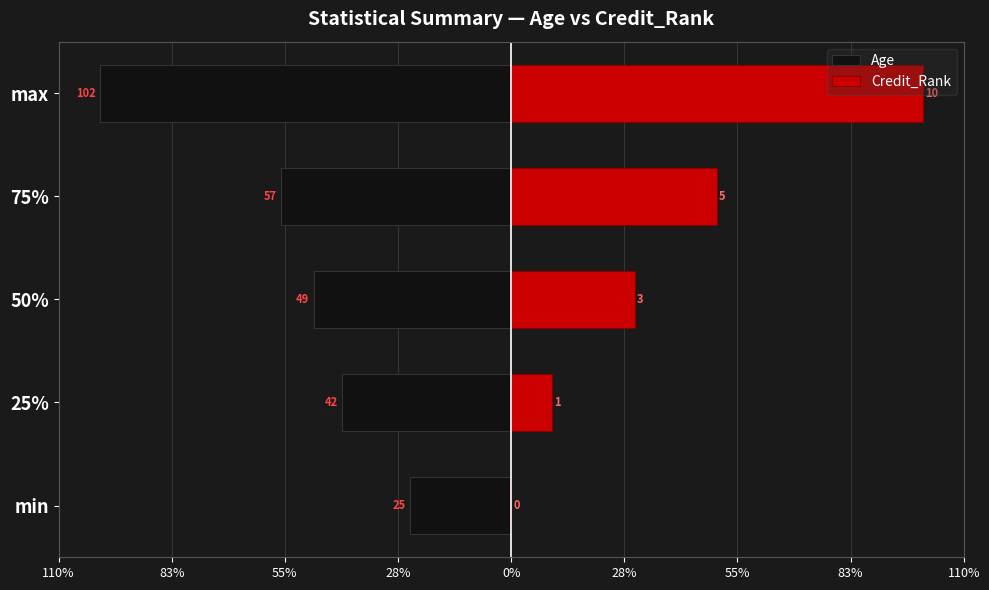

What are all the series names shown in the legend?

Age, Credit_Rank